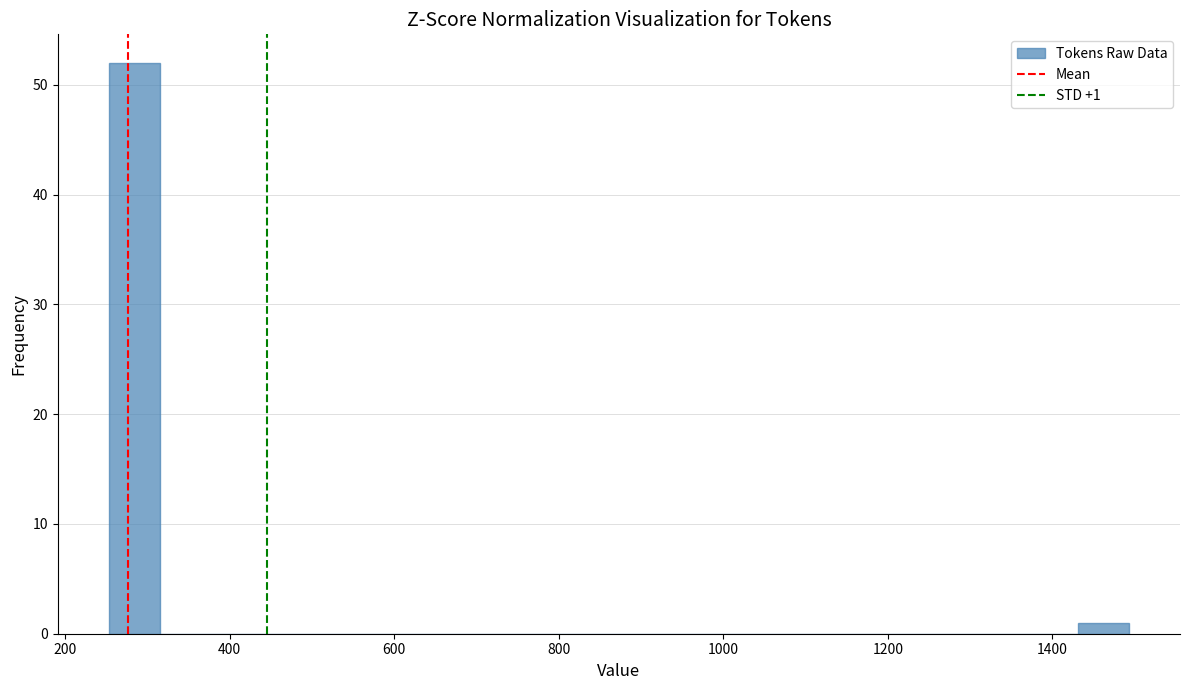

Around what value on the x-axis is the tallest bar? Give the approximate position of its centre, as read against the axis.

280